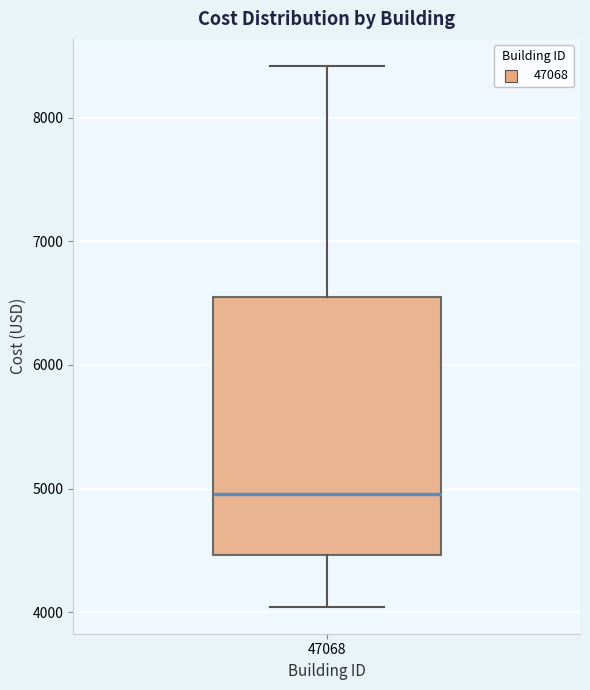

Where is the lower edge of the box at x = 47068 on the y-axis? The values are not printed on the chart, so give them approximately, as read against the axis.

4500